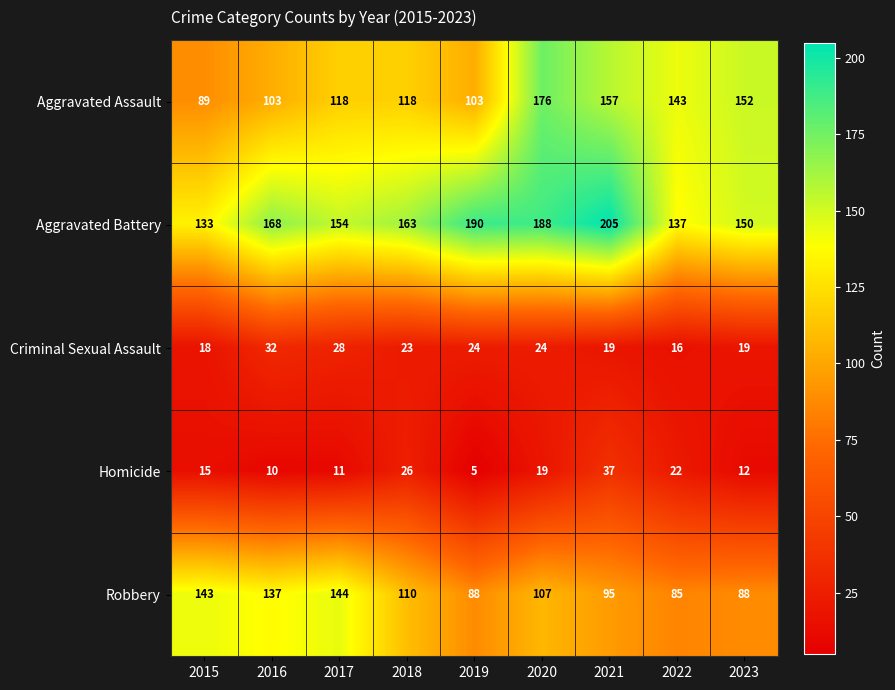

What is the sum of all Robbery values?

997